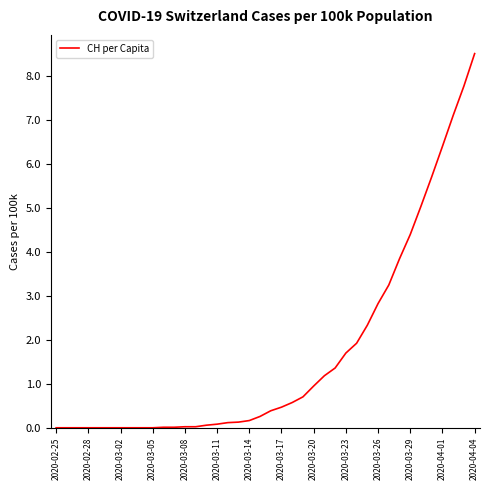

What is the maximum value shown in the chart?

8.5